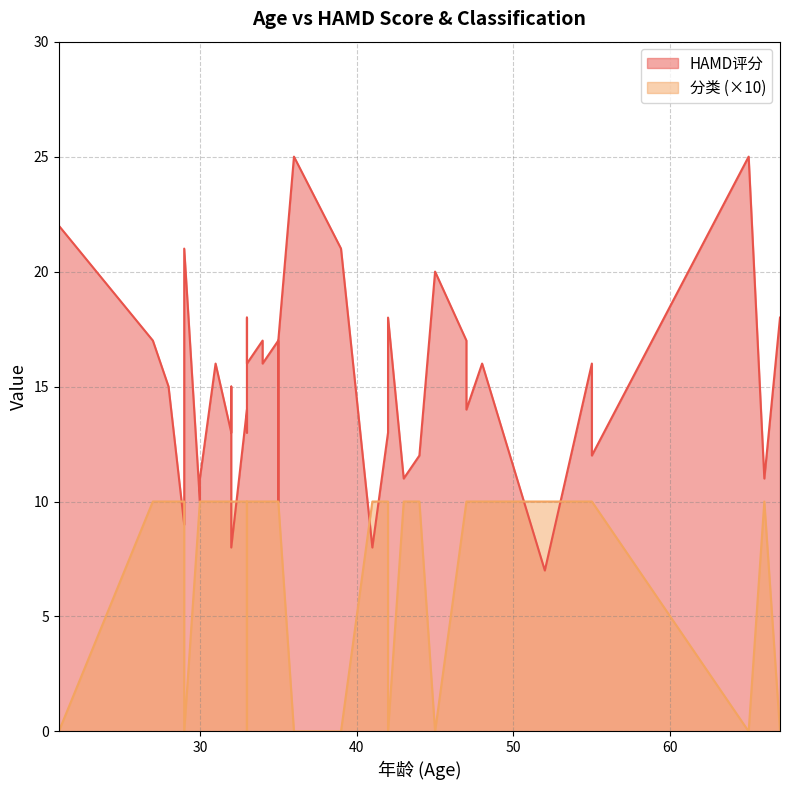

Does the chart display data point markers on the line(s)?

No